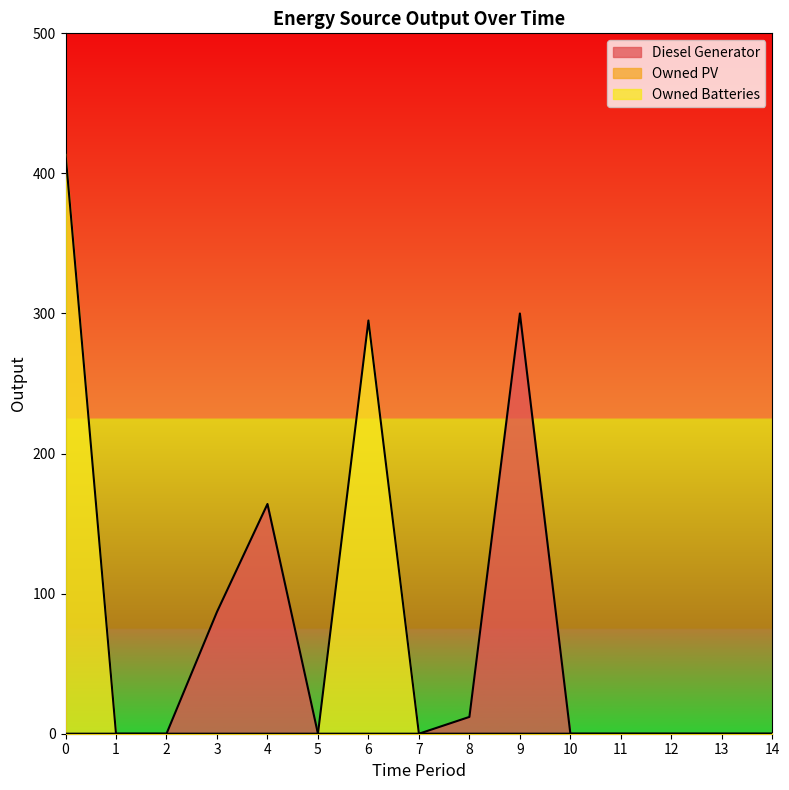

Reading left to right, extract all data points from this chart.

Diesel Generator: 0	0	0	87	164	0	0	0	12	300	0	0	0	0	0
Owned Batteries: 414	0	0	0	0	0	295	0	0	0	0	0	0	0	0